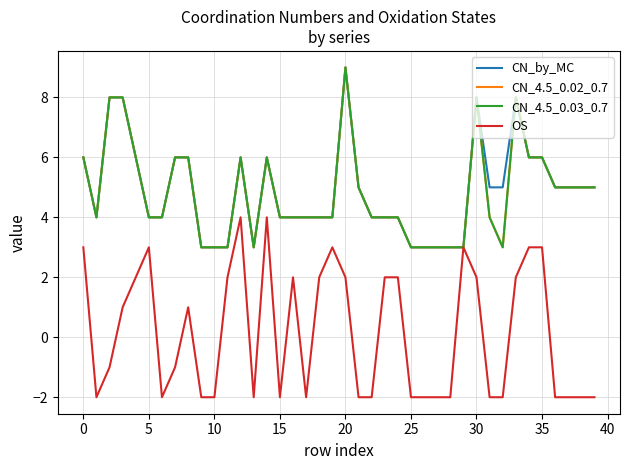

What is the label of the 7th point from the right?

33